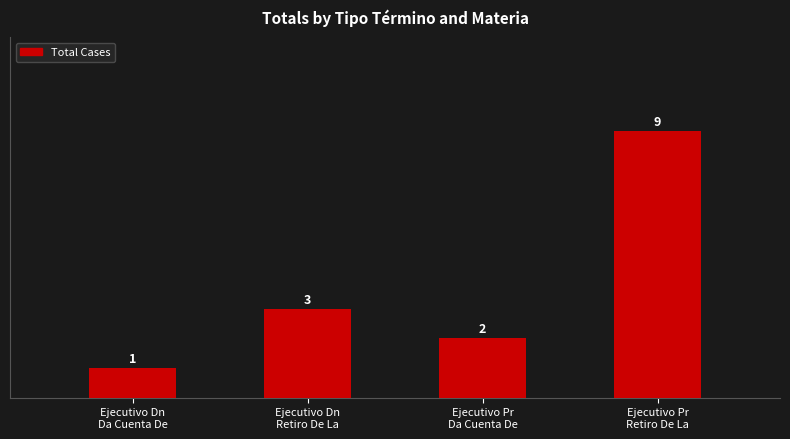

List the labels in order of value, smallest first.

Ejecutivo Dn
Da Cuenta De, Ejecutivo Pr
Da Cuenta De, Ejecutivo Dn
Retiro De La, Ejecutivo Pr
Retiro De La